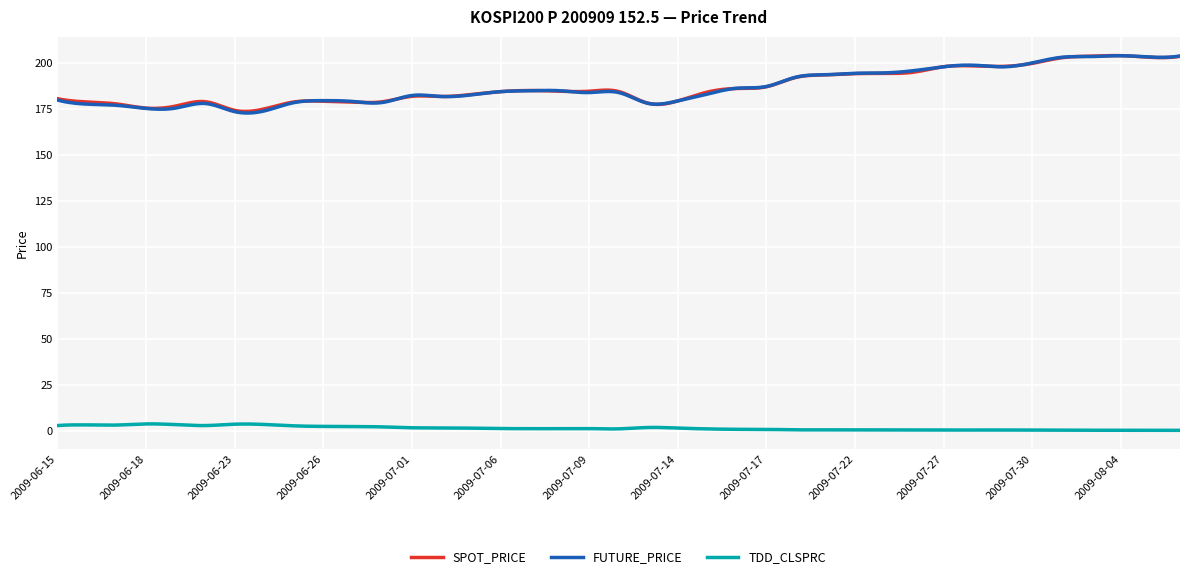

What is the highest value of the FUTURE_PRICE series?

204.1